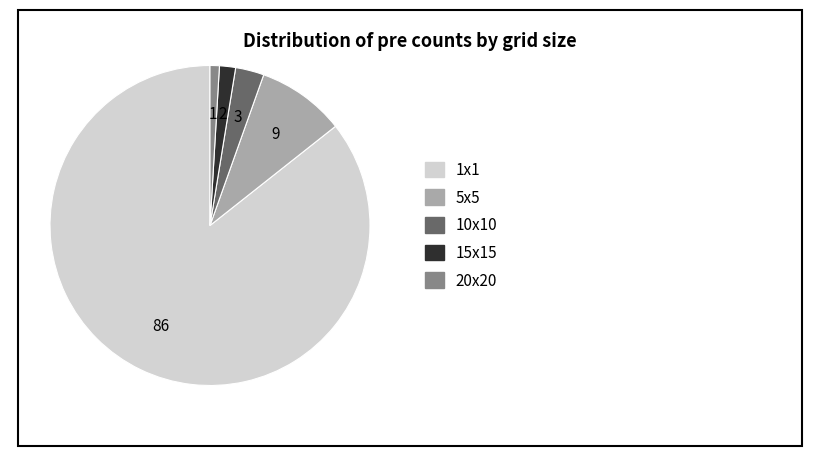

Does any single category account for the majority?

Yes